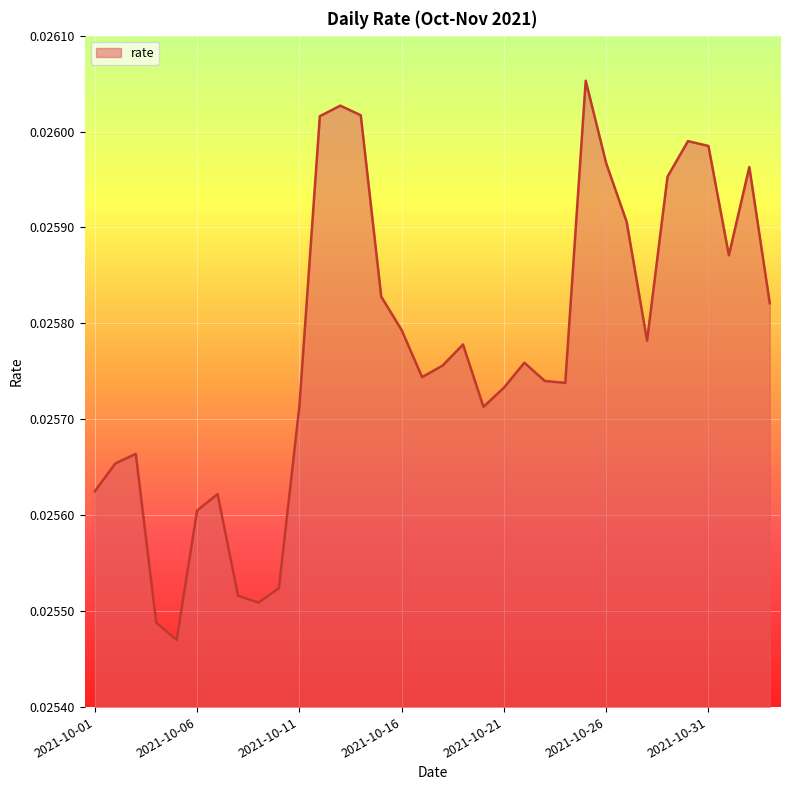

How many interior local peaks (higher than both neighbors) does the data have?

8